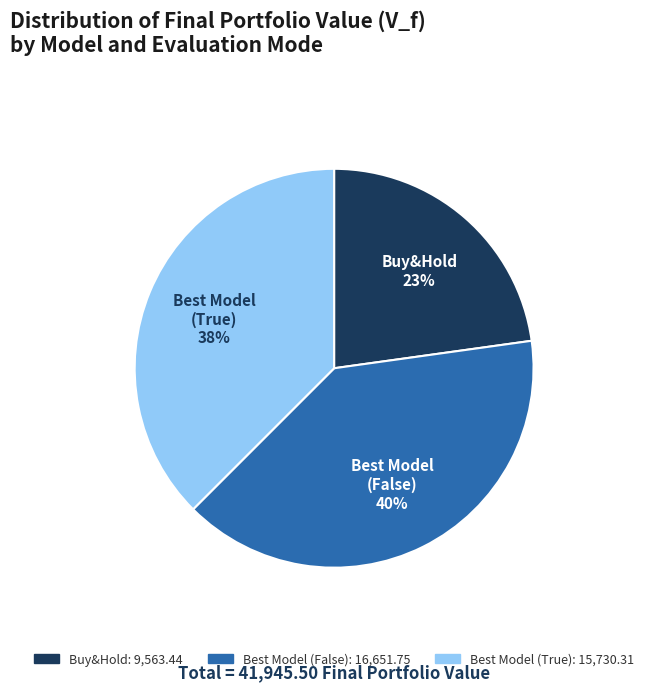

To the nearest percent, what is the difference between the largest and smallest slice percentages?

17%